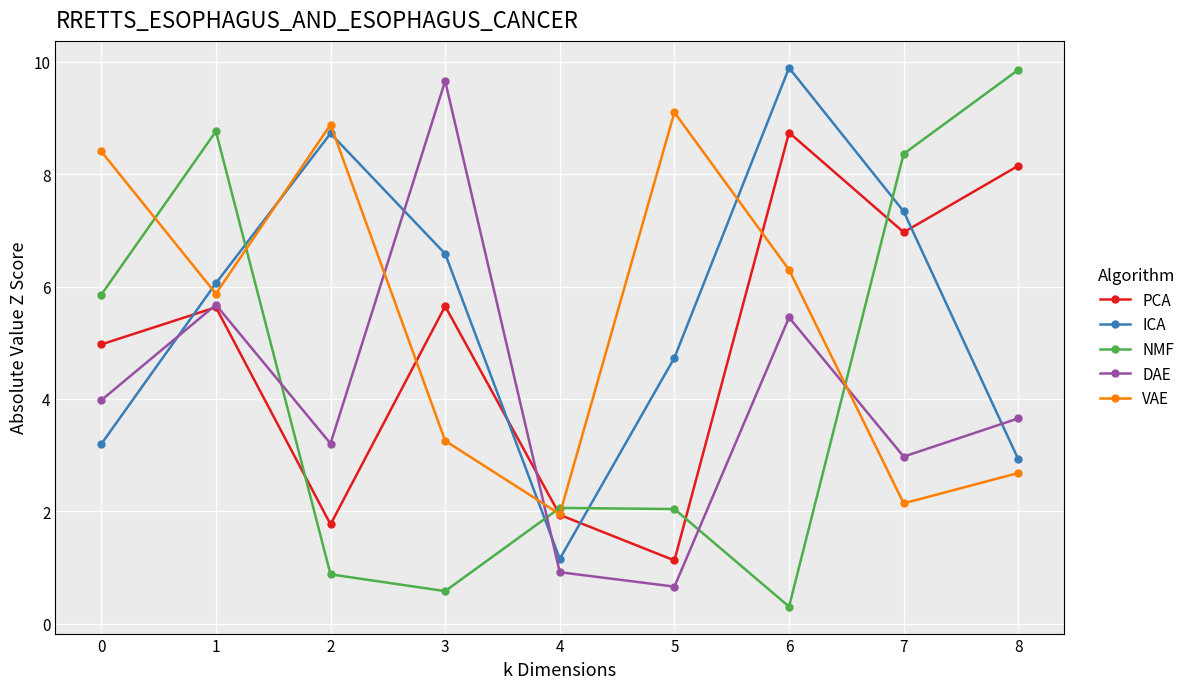

Is the value of PCA at 5 greater than the value of NMF at 1?

No